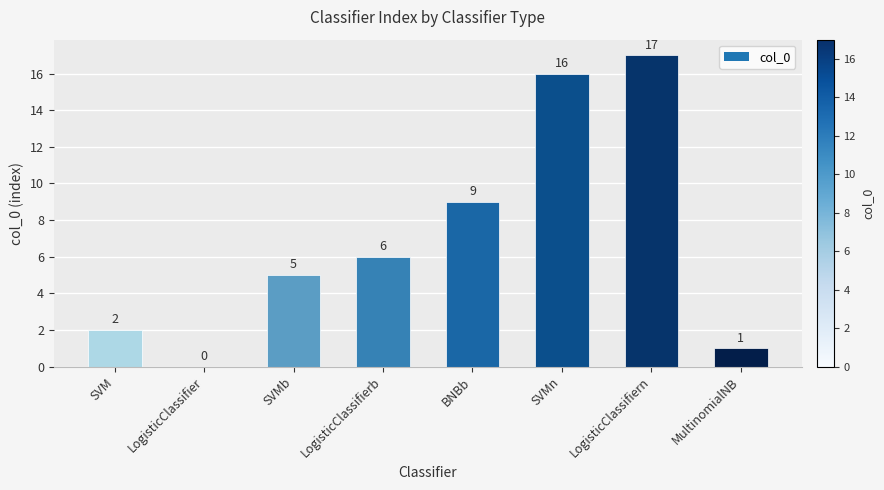

Reading left to right, what are all the values shown in this chart?

SVM=2	LogisticClassifier=0	SVMb=5	LogisticClassifierb=6	BNBb=9	SVMn=16	LogisticClassifiern=17	MultinomialNB=1